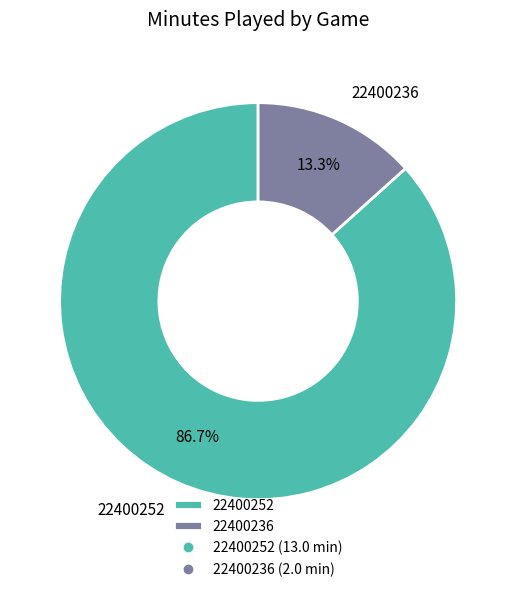

Does 22400252 represent more than half of the total?

Yes